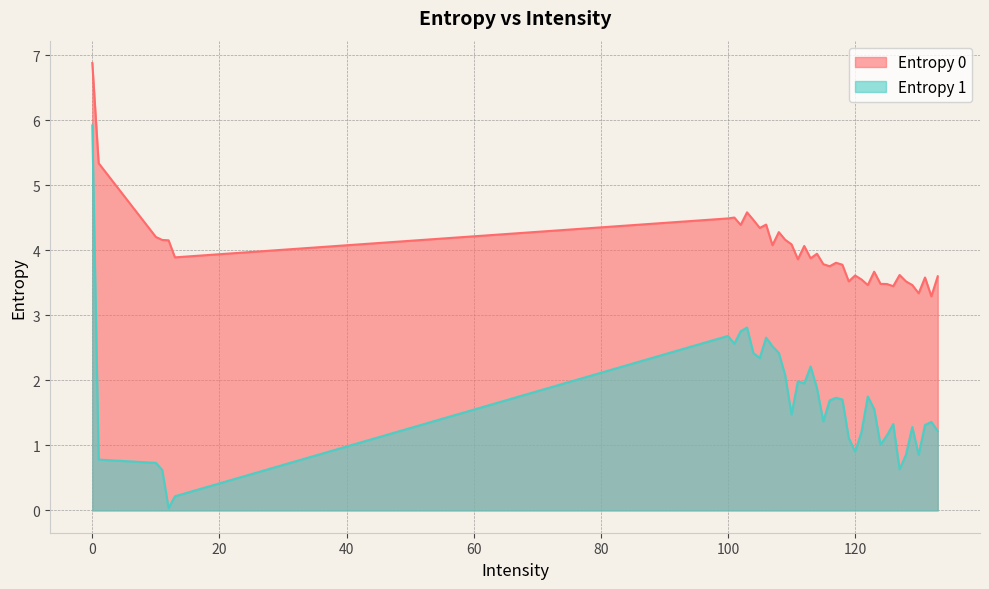

What is the difference between the Entropy 1 values at 111 and 133?

0.8